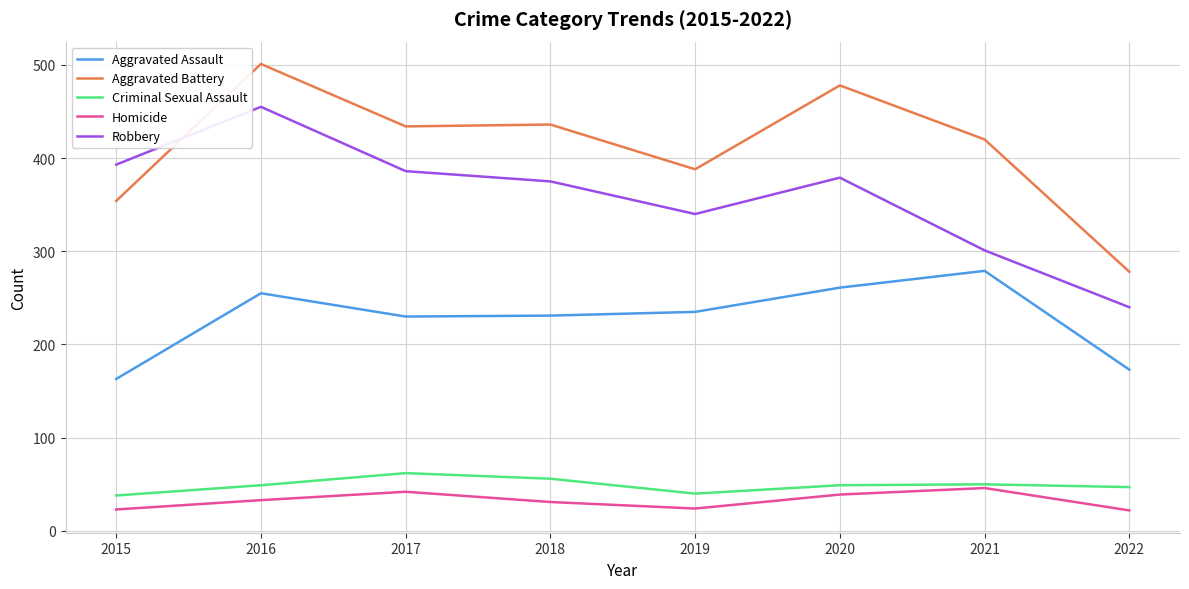

At 2020, list the series in order from largest to smallest.

Aggravated Battery, Robbery, Aggravated Assault, Criminal Sexual Assault, Homicide